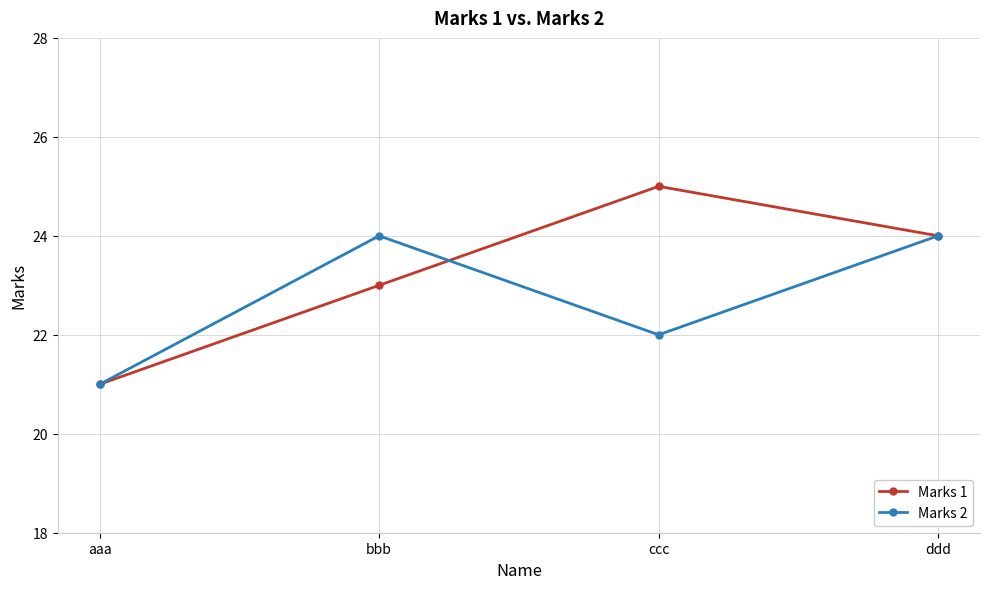

Reading left to right, list all the values displayed in this chart.

Marks 1: aaa=21	bbb=23	ccc=25	ddd=24
Marks 2: aaa=21	bbb=24	ccc=22	ddd=24